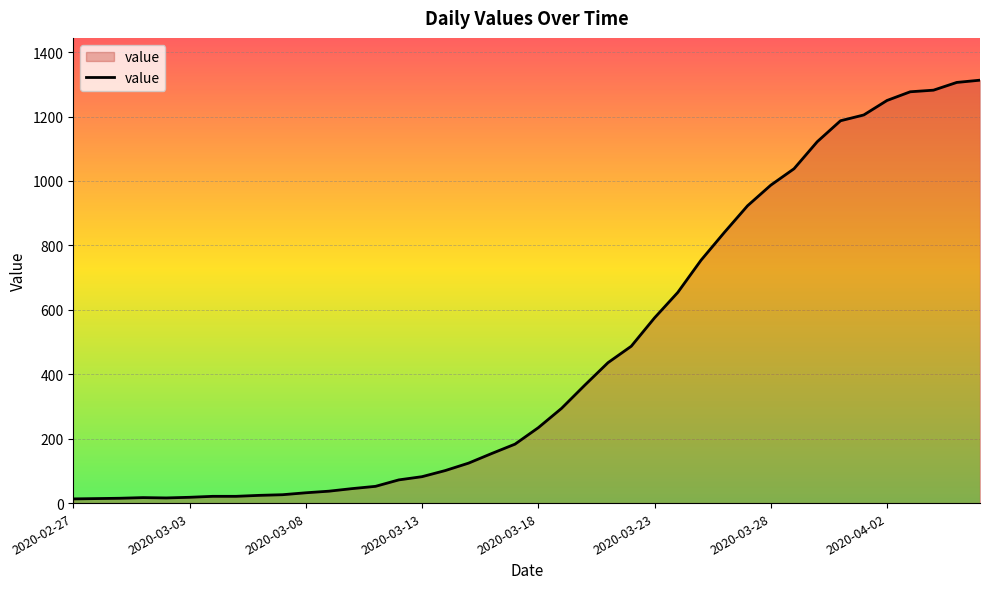

What is the difference between the maximum and minimum values?

1300